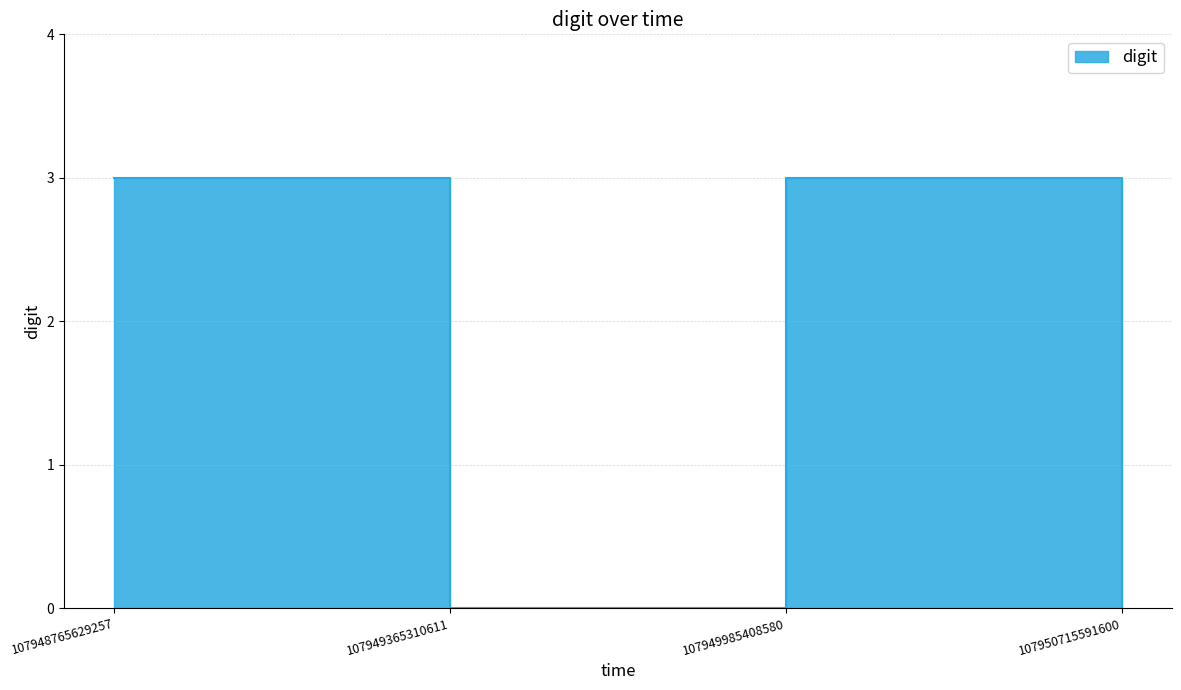

How many lines are shown in the chart?

1